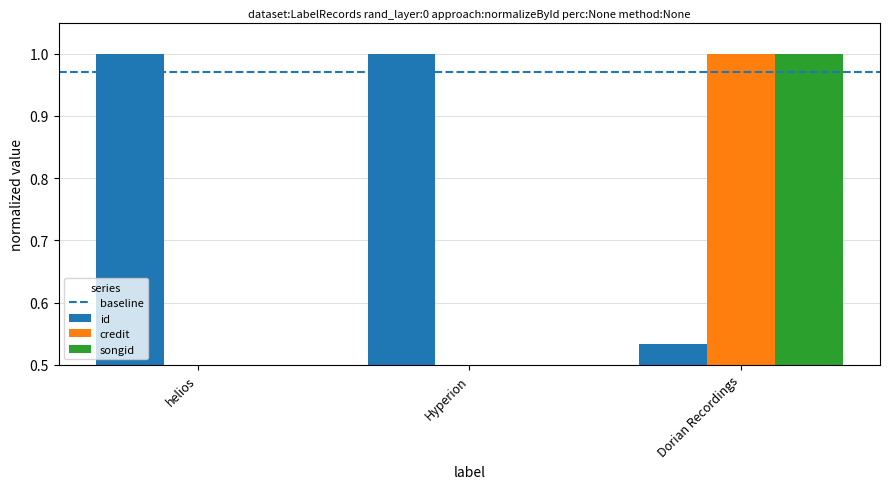

List the series in order of their overall mean, lowest first.

credit, songid, id